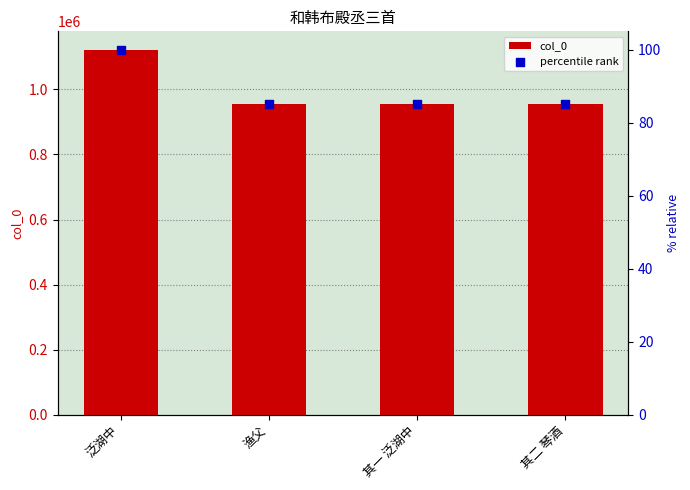

At how many categories does at least one series exceed 729629?

4